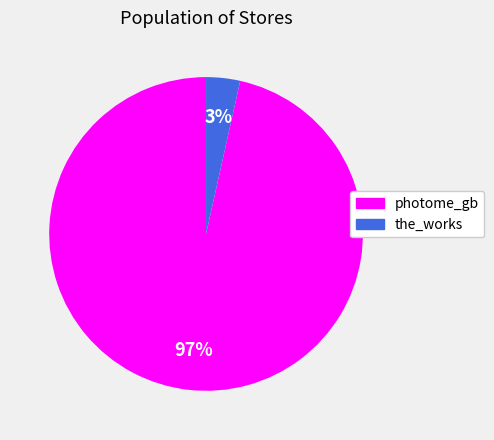

Is the sum of photome_gb and the_works greater than half?

Yes